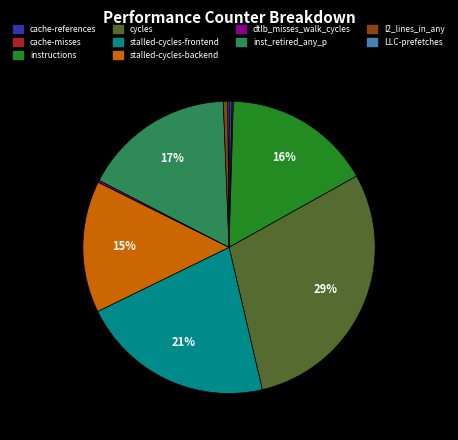

Which category has the biggest portion of the pie?

cycles